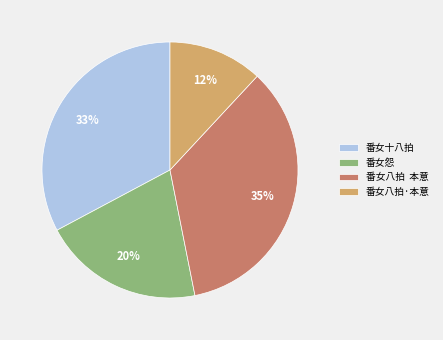

Rank the categories by value from lowest to highest.

番女八拍·本意, 番女怨, 番女十八拍, 番女八拍 本意